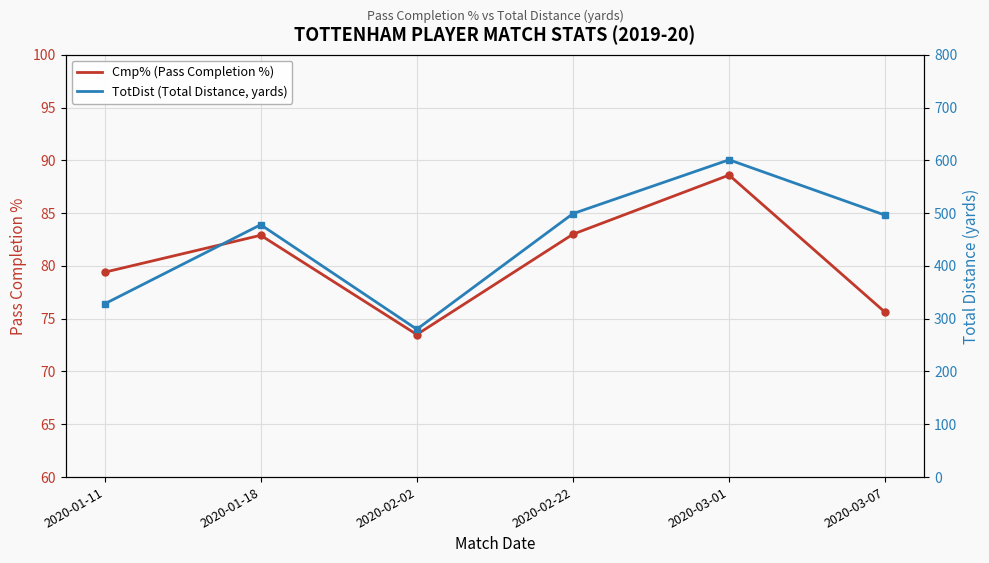

List the labels in order of Cmp% (Pass Completion %) value, smallest first.

2020-02-02, 2020-03-07, 2020-01-11, 2020-01-18, 2020-02-22, 2020-03-01